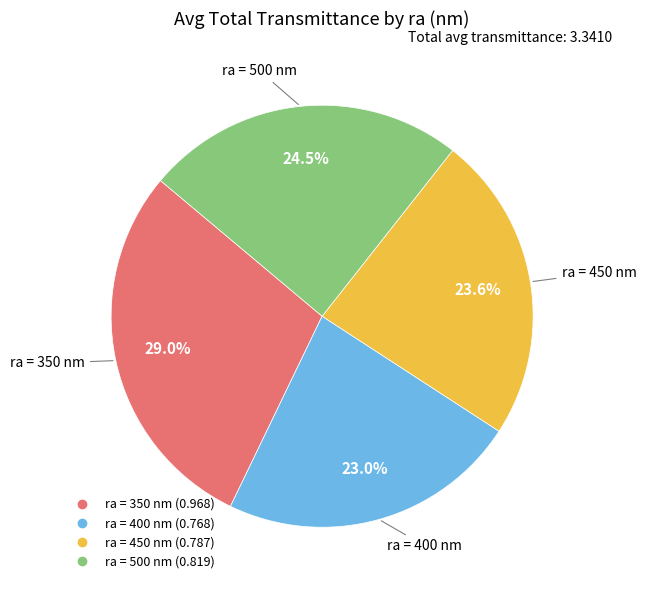

Is there any slice that represents more than half of the pie?

No